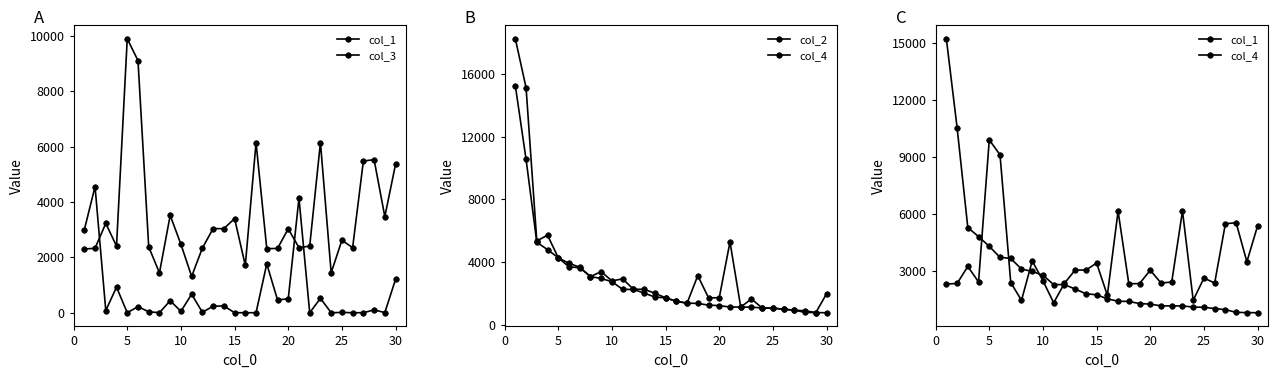

Which series has the widest spread of values?

col_2